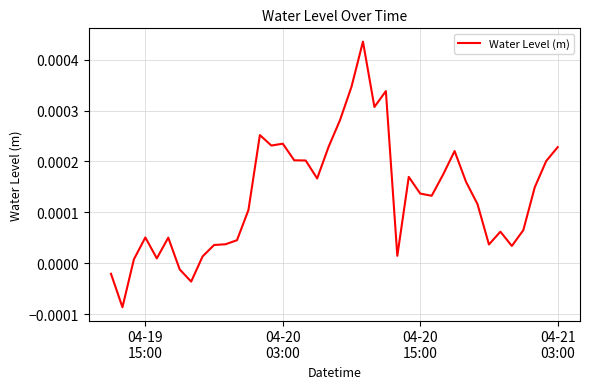

How many values are above zero?

36